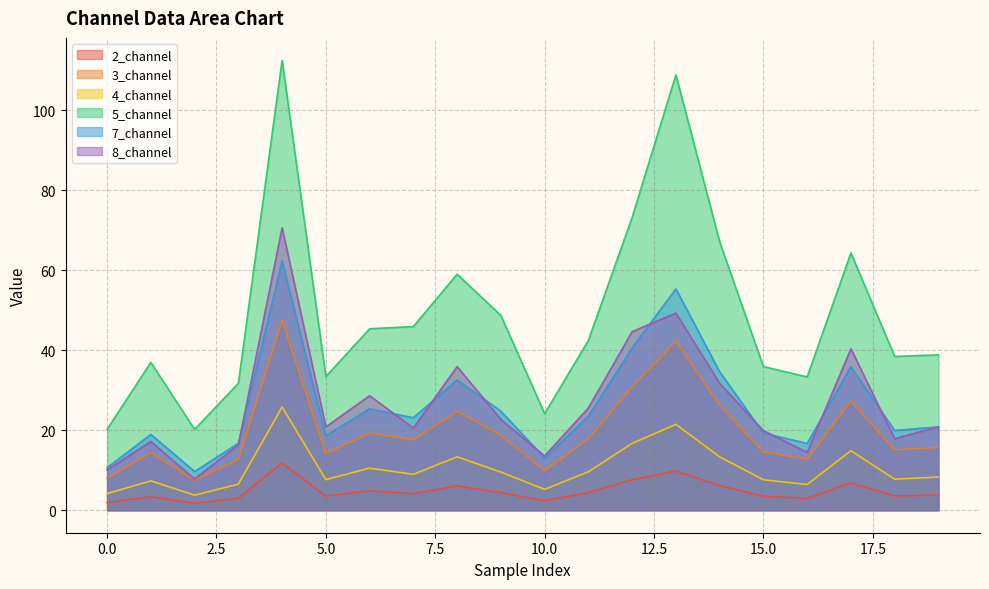

What is the sum of all 4_channel values?

209.1